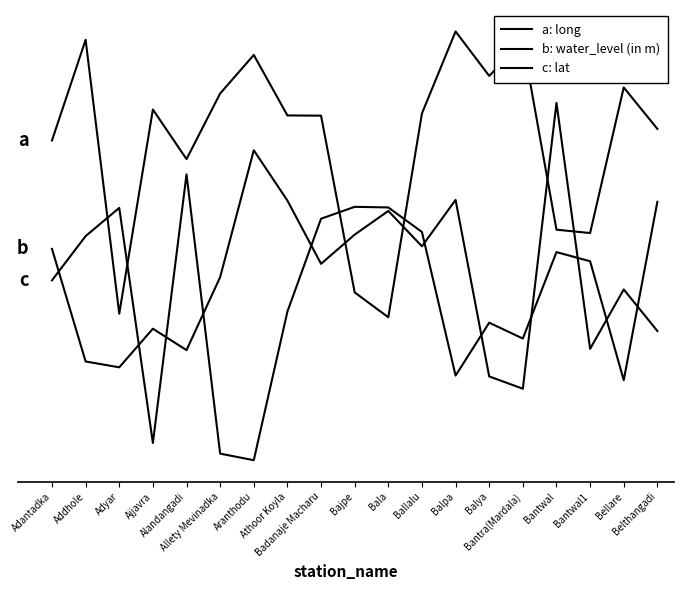

Which series has the largest total across all categories?

a: long